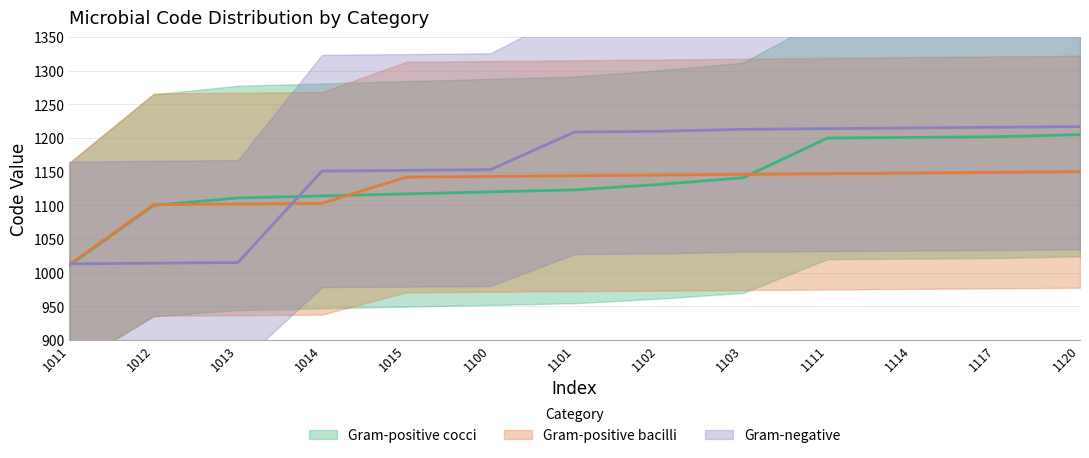

True or false: Gram-positive bacilli has a value of 1735 at 1114.

False